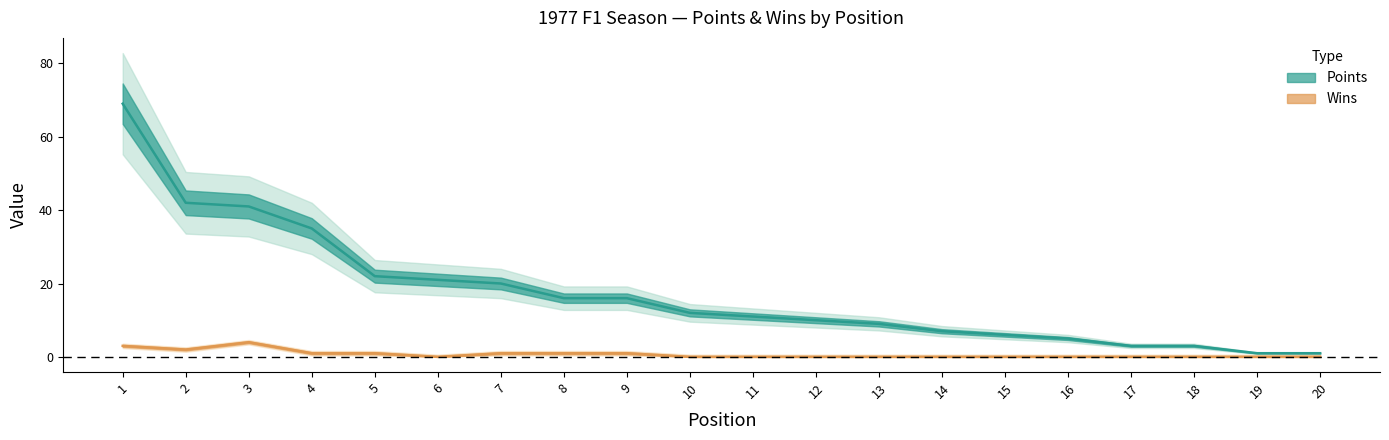

Rank the series by their average value, from lowest to highest.

Wins (line), Points (line)